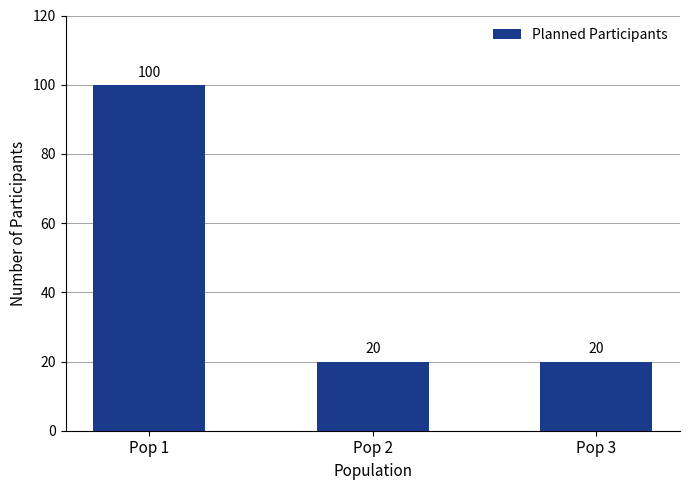

The chart shows a value of 100 at Pop 1. True or false?

True